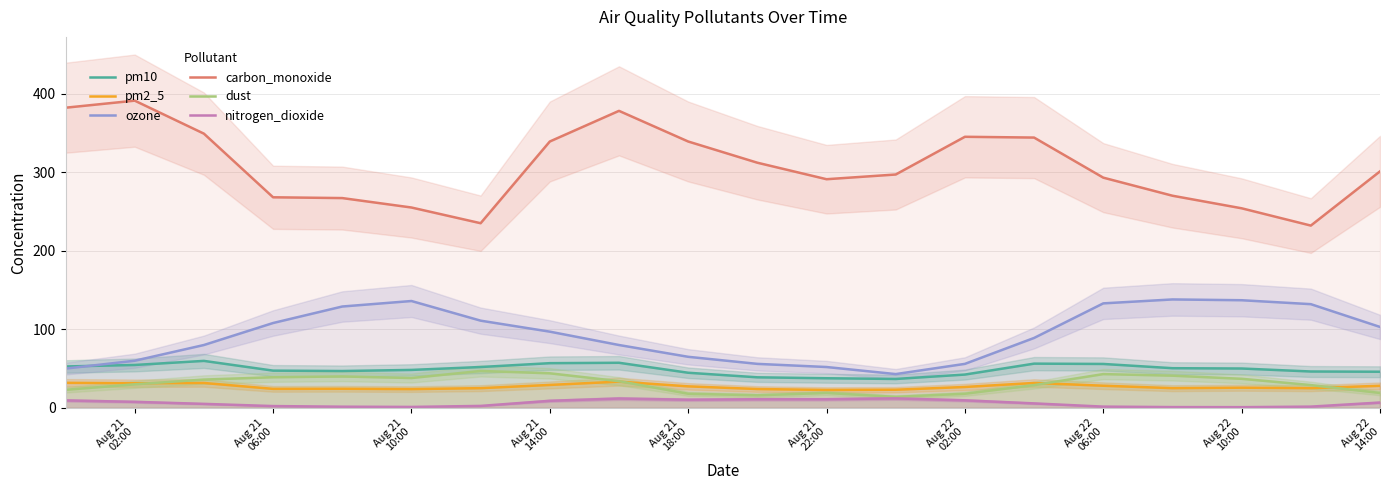

True or false: pm2_5 and nitrogen_dioxide cross at least once.

False